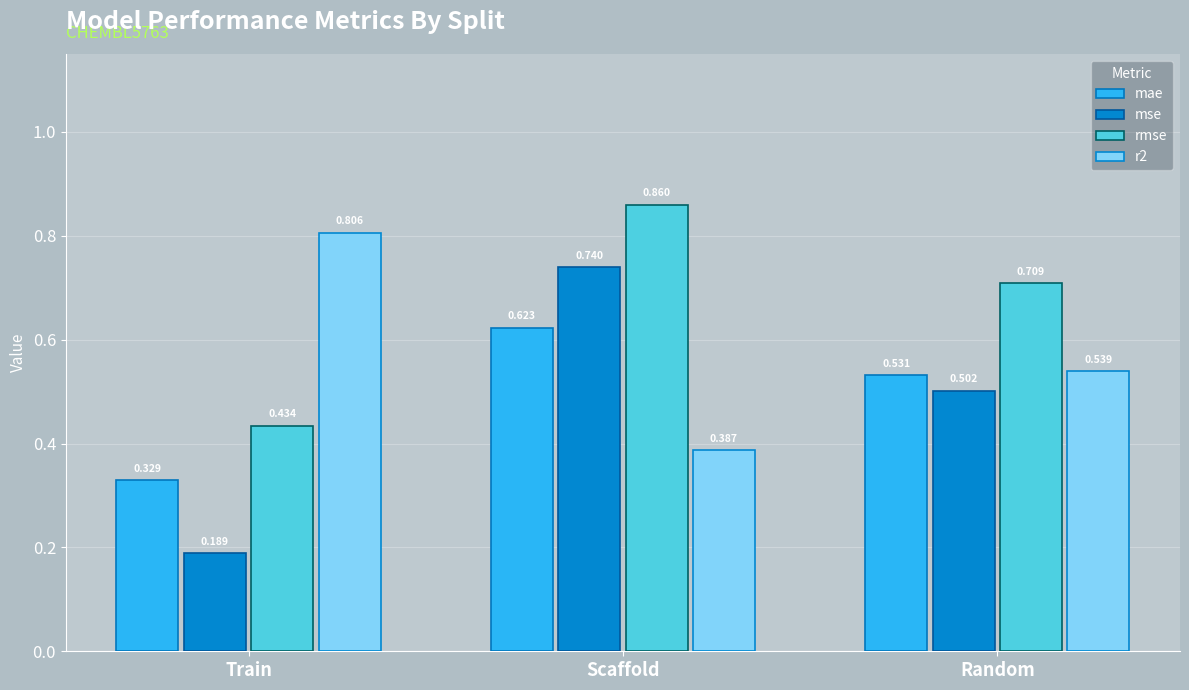

At which category does the chart reach its minimum across all series?

Train